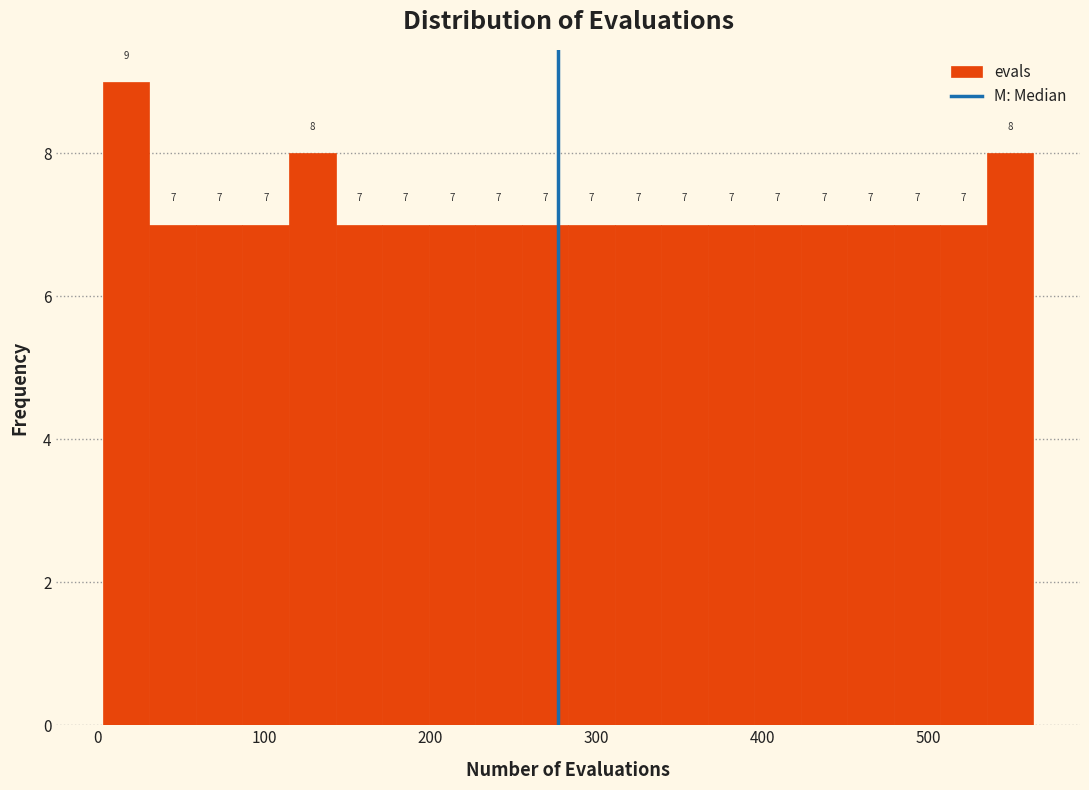

Read against the x-axis, roughly where is the centre of the tallest bar?

20